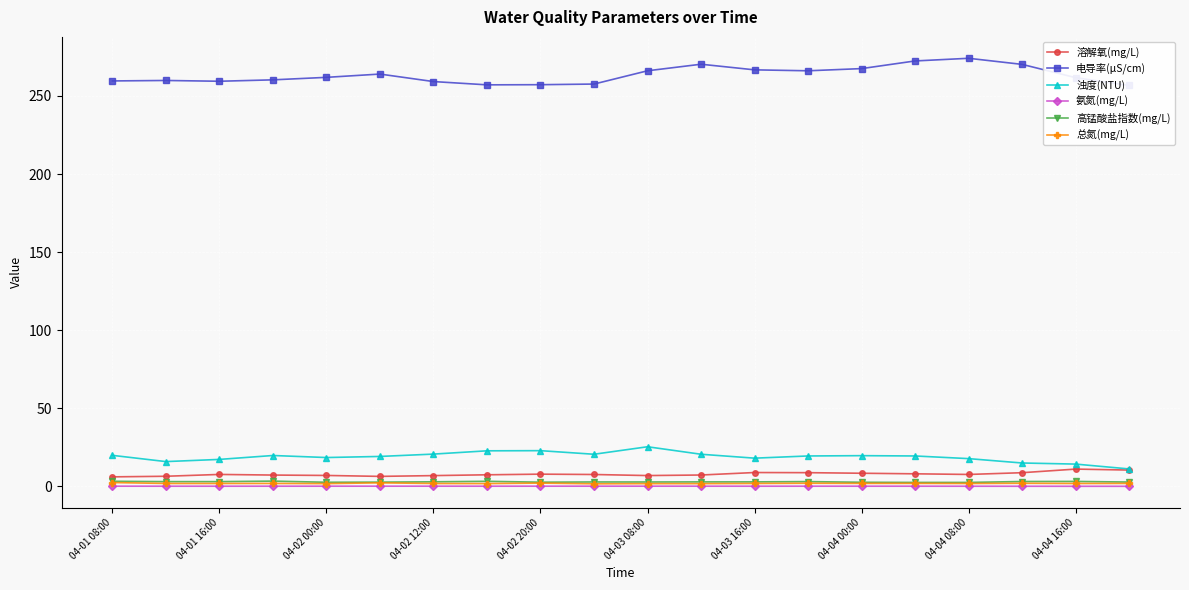

Where is 溶解氧(mg/L) nearest to the value 8?

15